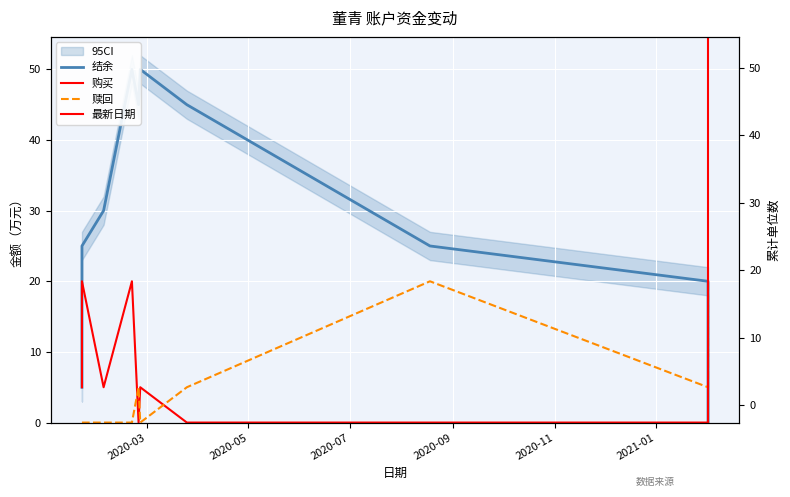

Which series has the largest range (max minus min)?

结余